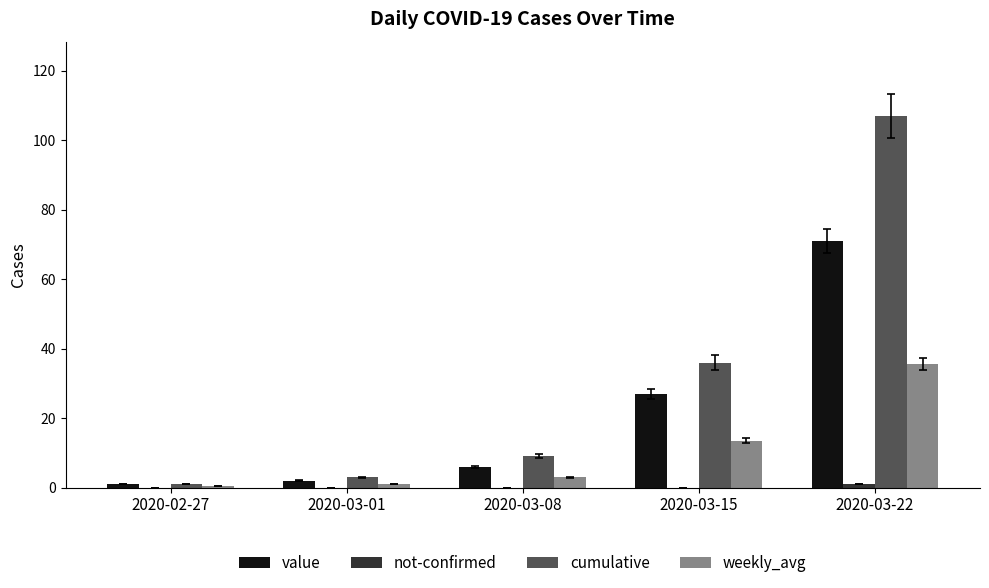

Read the cumulative value at 2020-03-08.

9.0